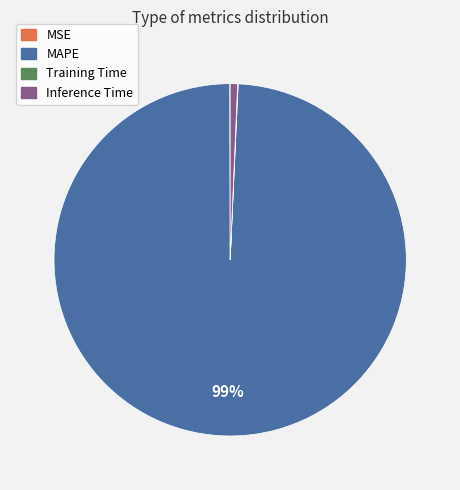

Which category has the biggest portion of the pie?

MAPE